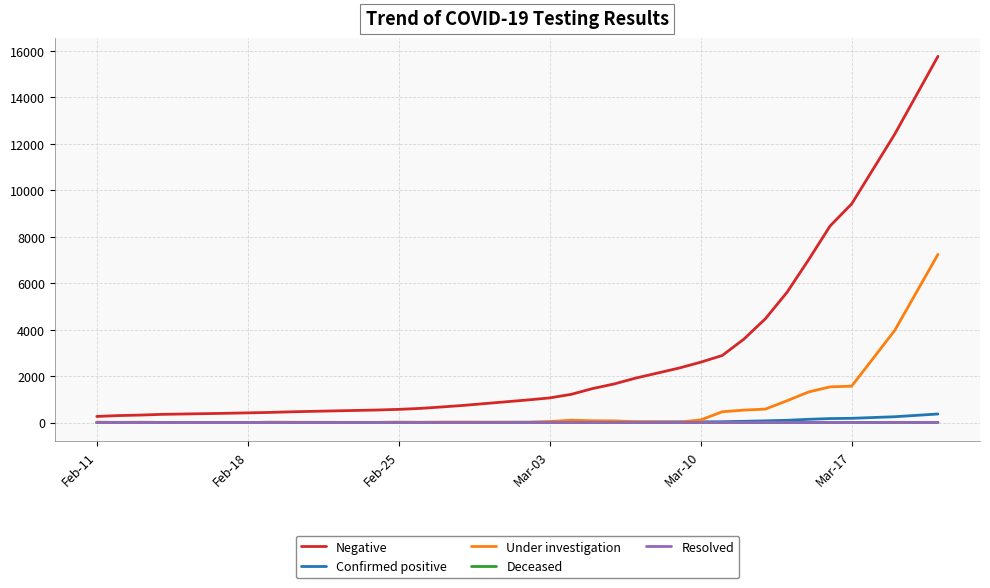

What is the highest value of the Under investigation series?

7239